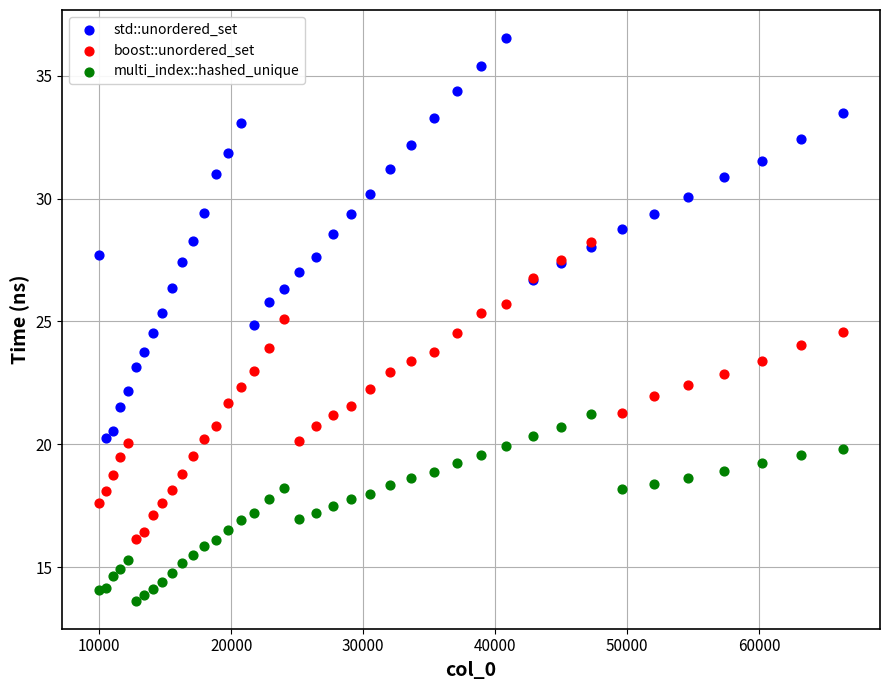

Which series reaches the minimum Y coordinate?

multi_index::hashed_unique